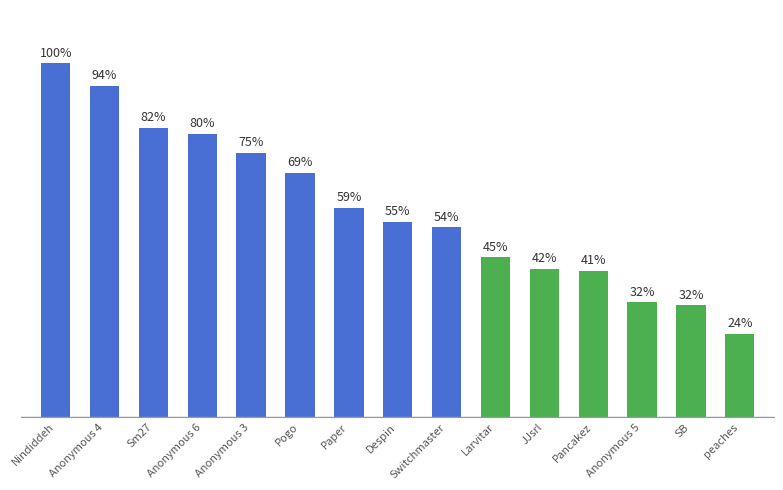

Are the bars horizontal?

No